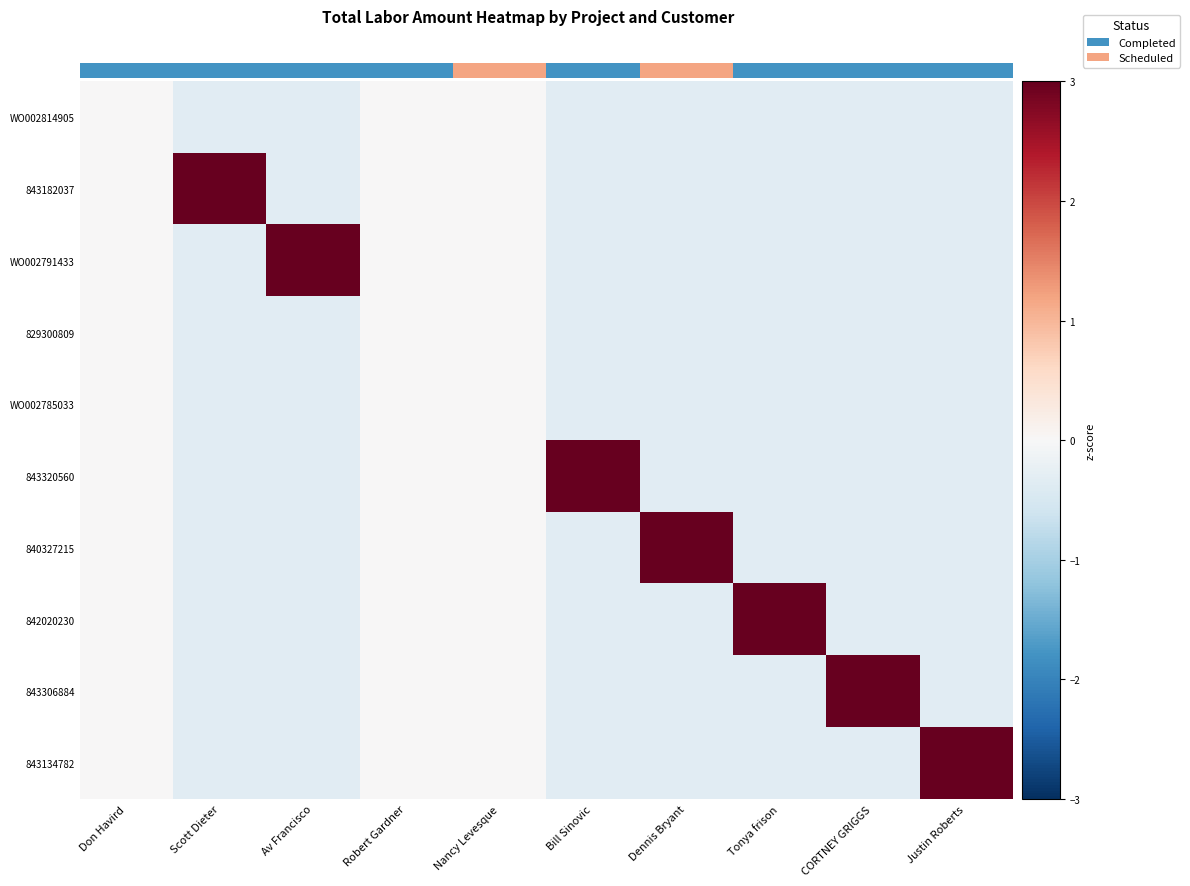

How many categories are shown in the chart?

10